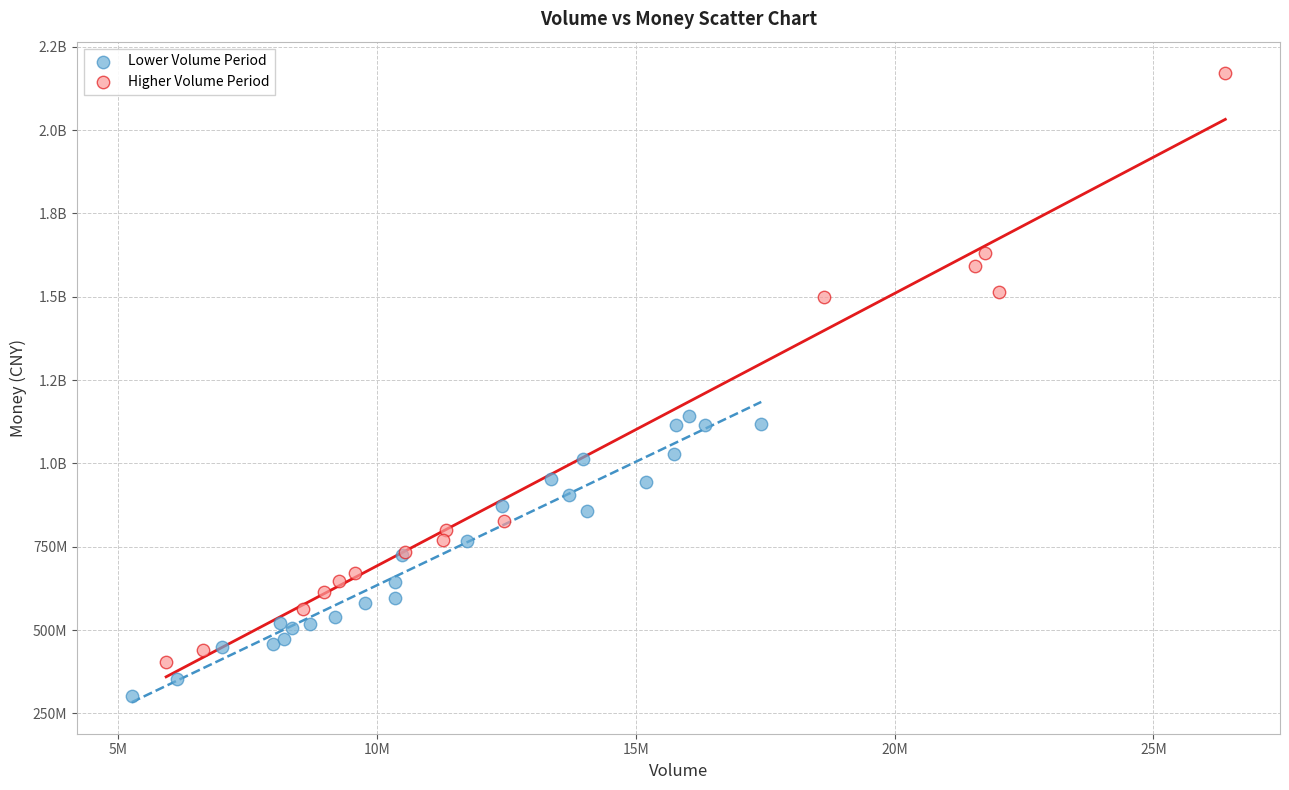

What are all the series names shown in the legend?

Lower Volume Period, Higher Volume Period